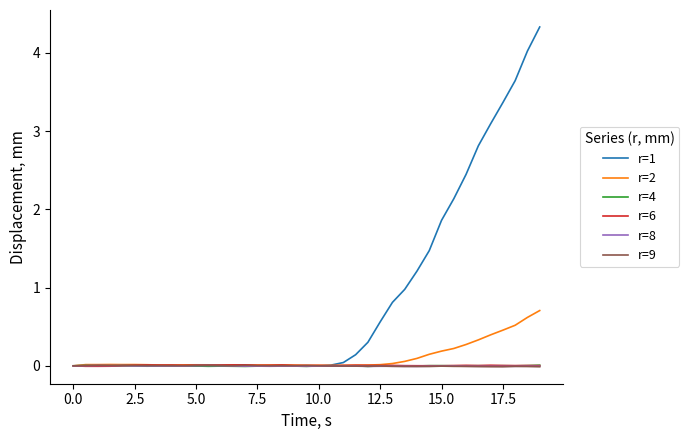

Which series has the largest total across all categories?

r=1